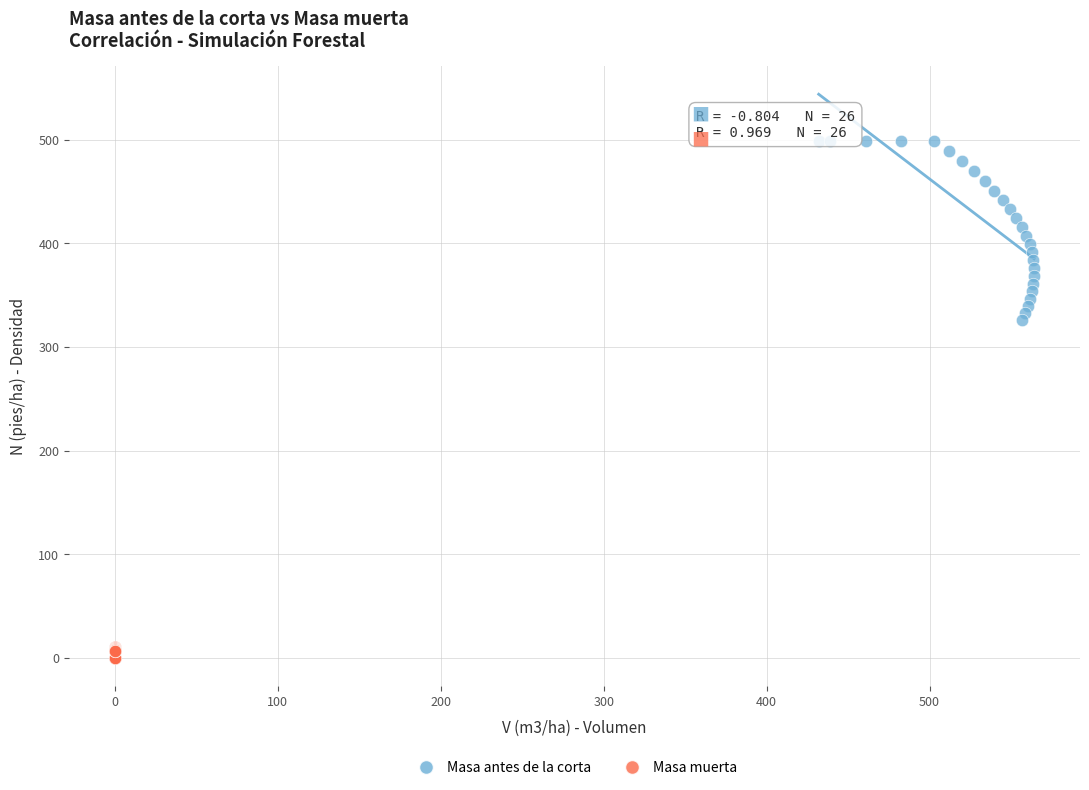

Which series reaches the maximum Y coordinate?

Masa antes de la corta